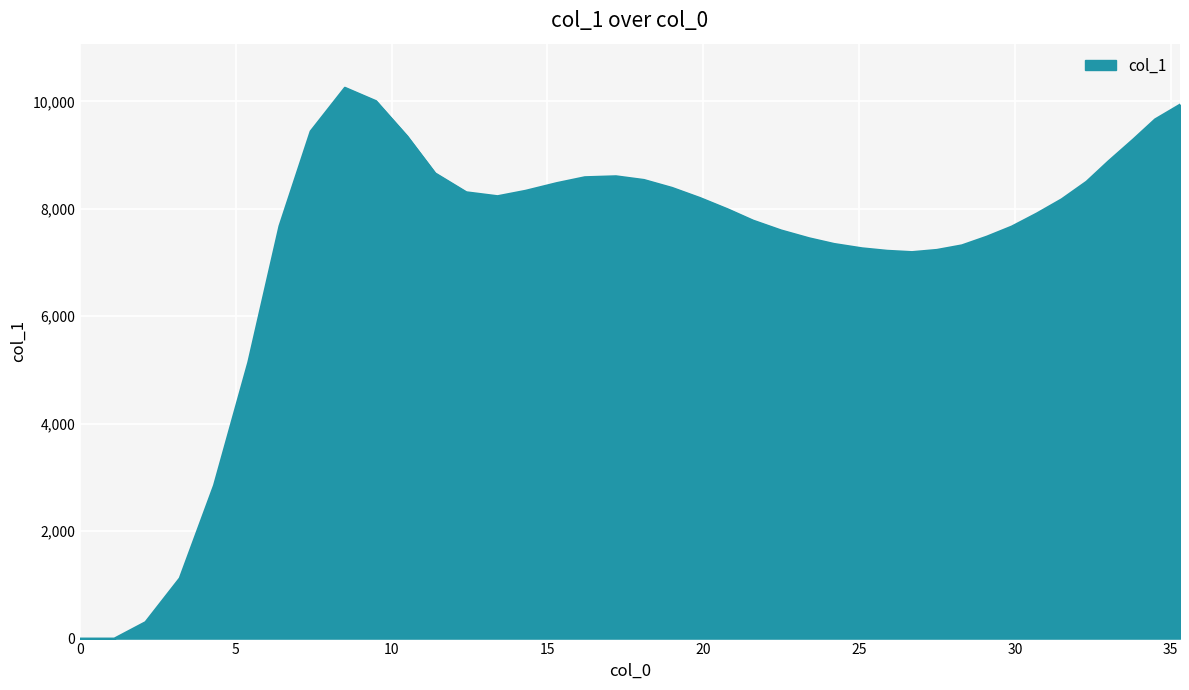

What is the greatest value displayed?

10255